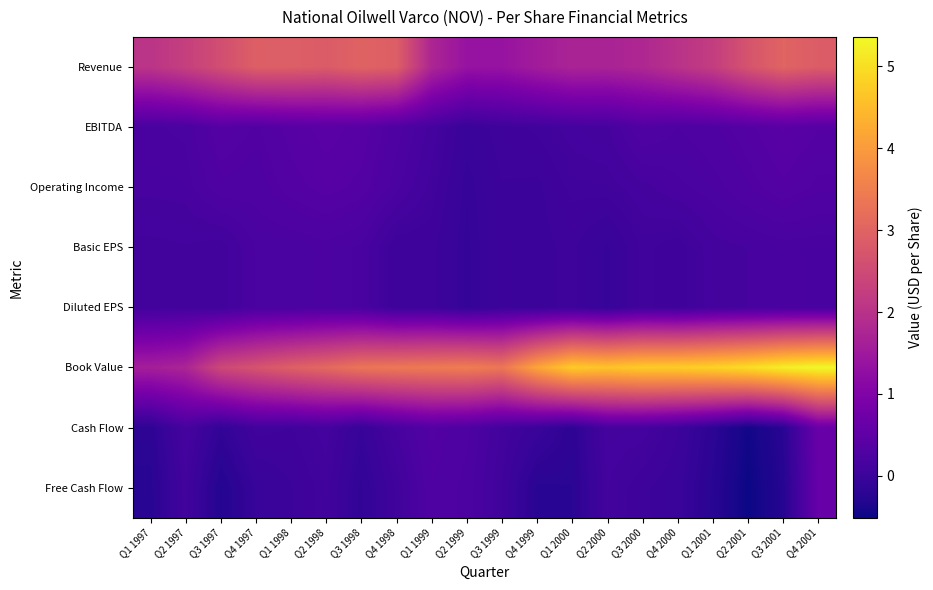

What is the maximum value shown in the chart?

5.4